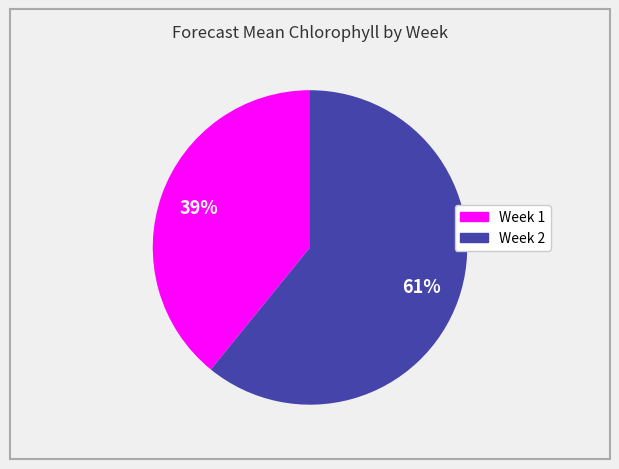

To the nearest percent, what is the difference between the largest and smallest slice percentages?

22%